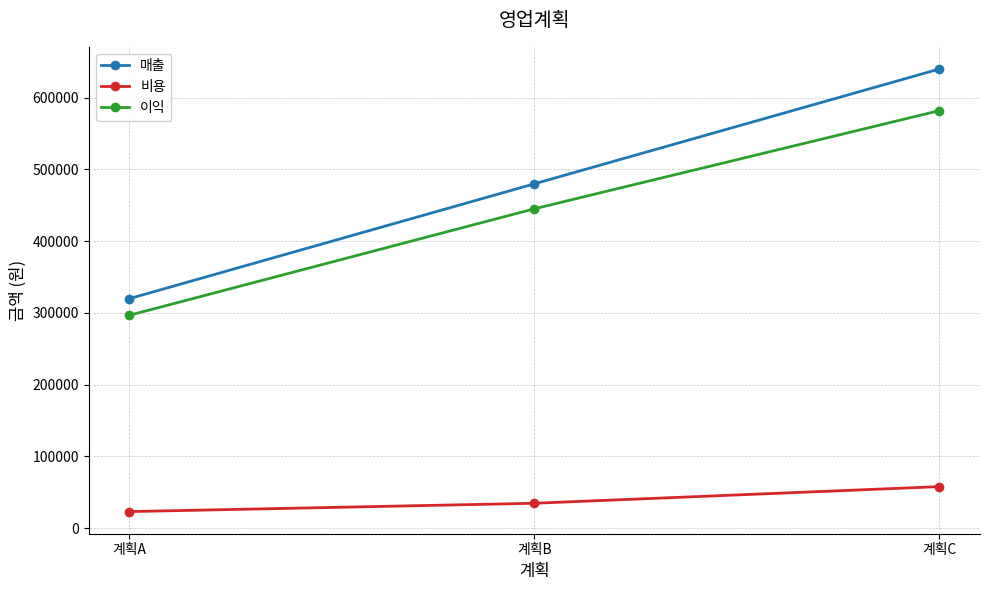

What is the lowest value of the 비용 series?

23200